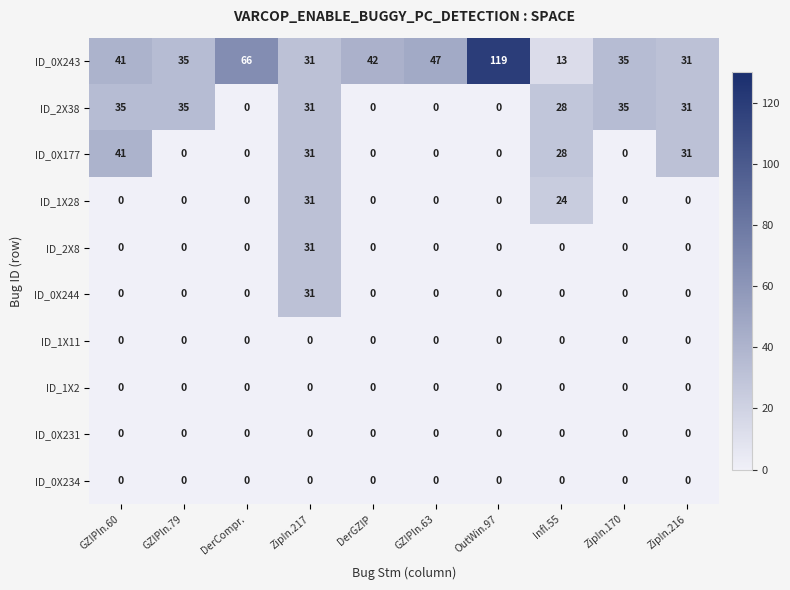

Which series changed the most between ZipIn.170 and ZipIn.216?

ID_0X177